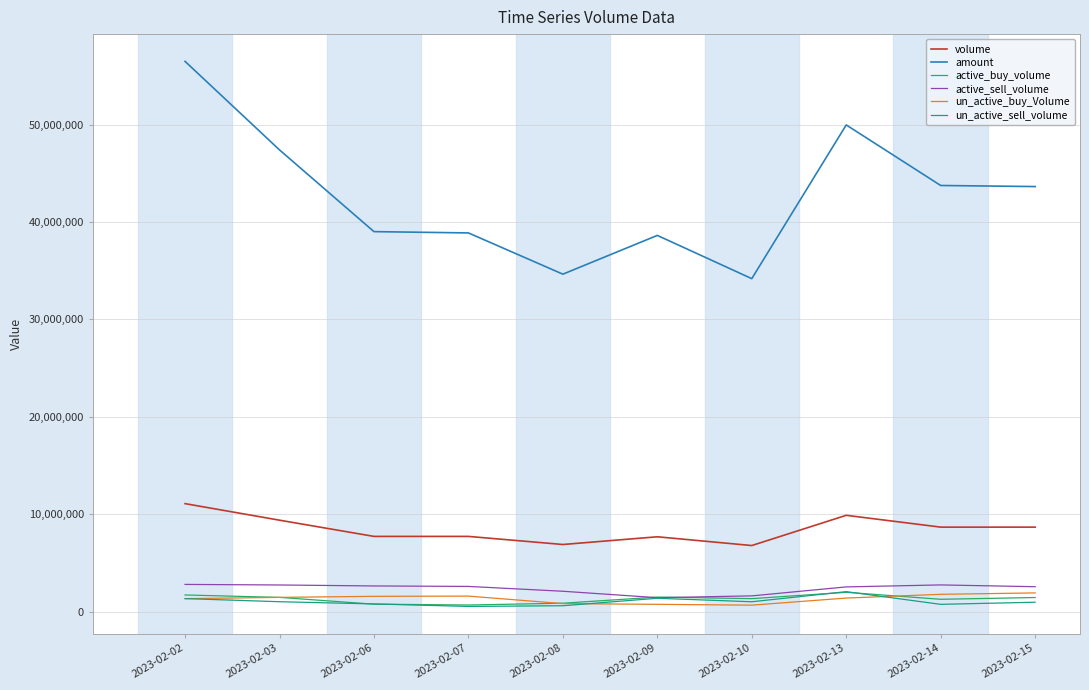

Which category has the highest value in the volume series?

2023-02-02